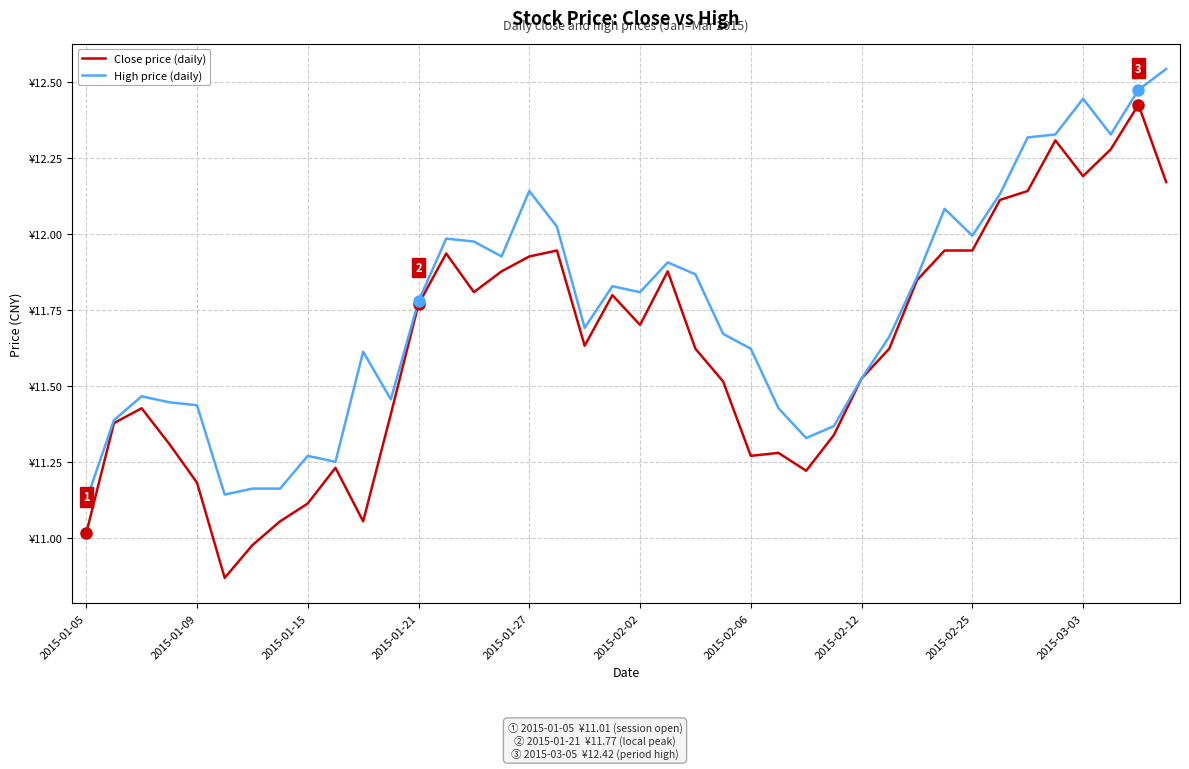

What are all the series names shown in the legend?

Close price (daily), High price (daily)